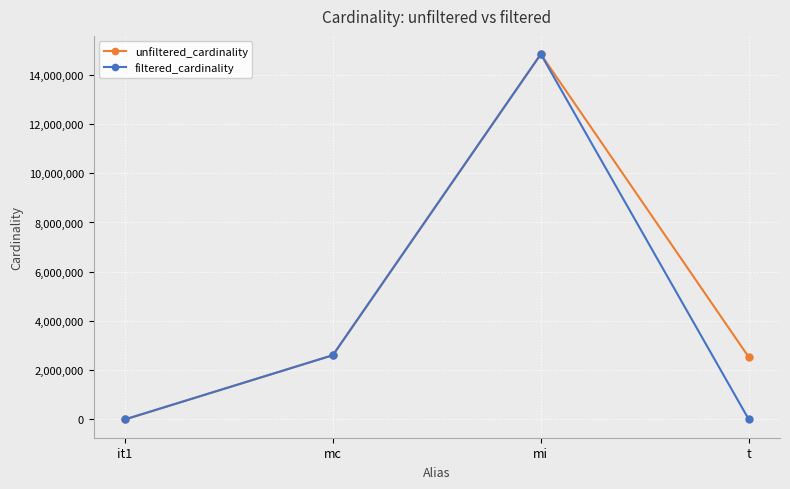

Which series changed the most between mi and t?

filtered_cardinality